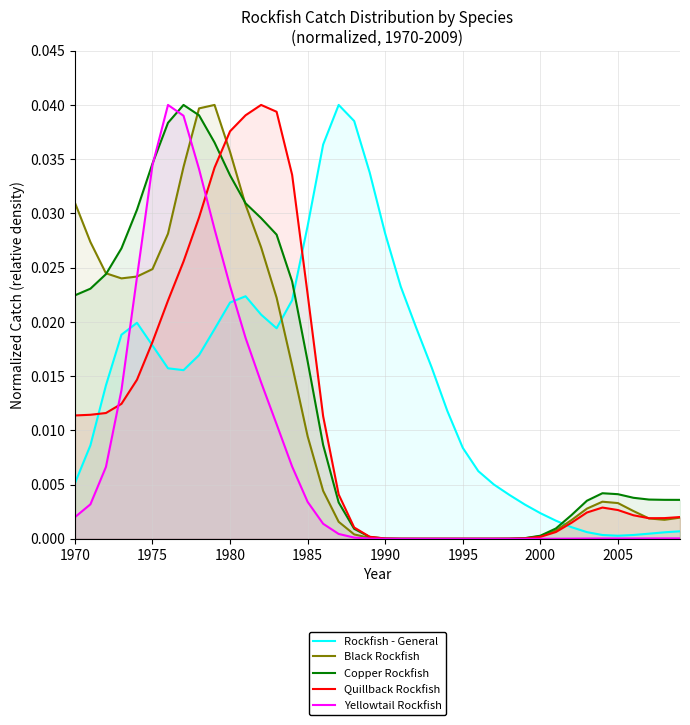

The Rockfish - General series shows 0.0 at 2005. True or false?

True